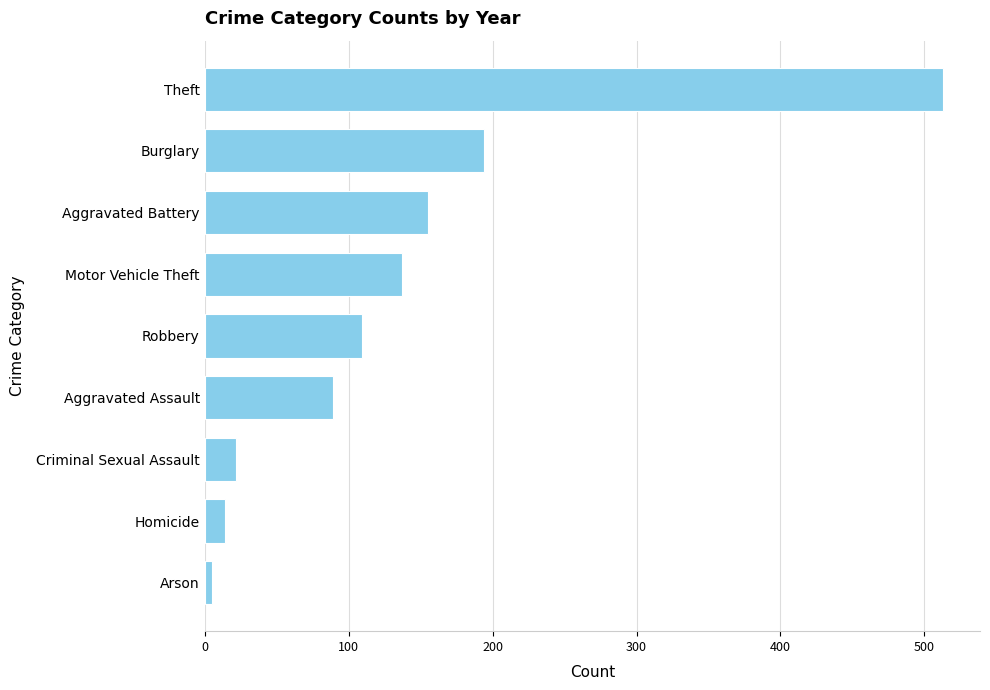

True or false: the data shows 26 at Aggravated Assault.

False